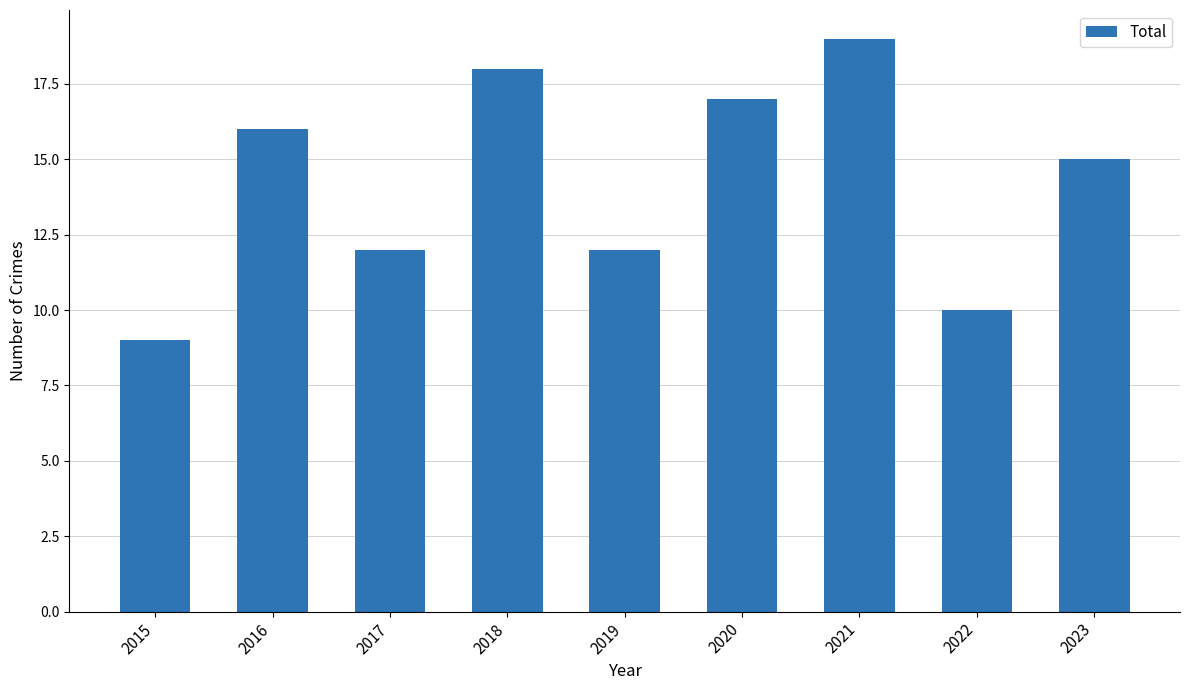

The chart shows a value of 12 at 2019. True or false?

True